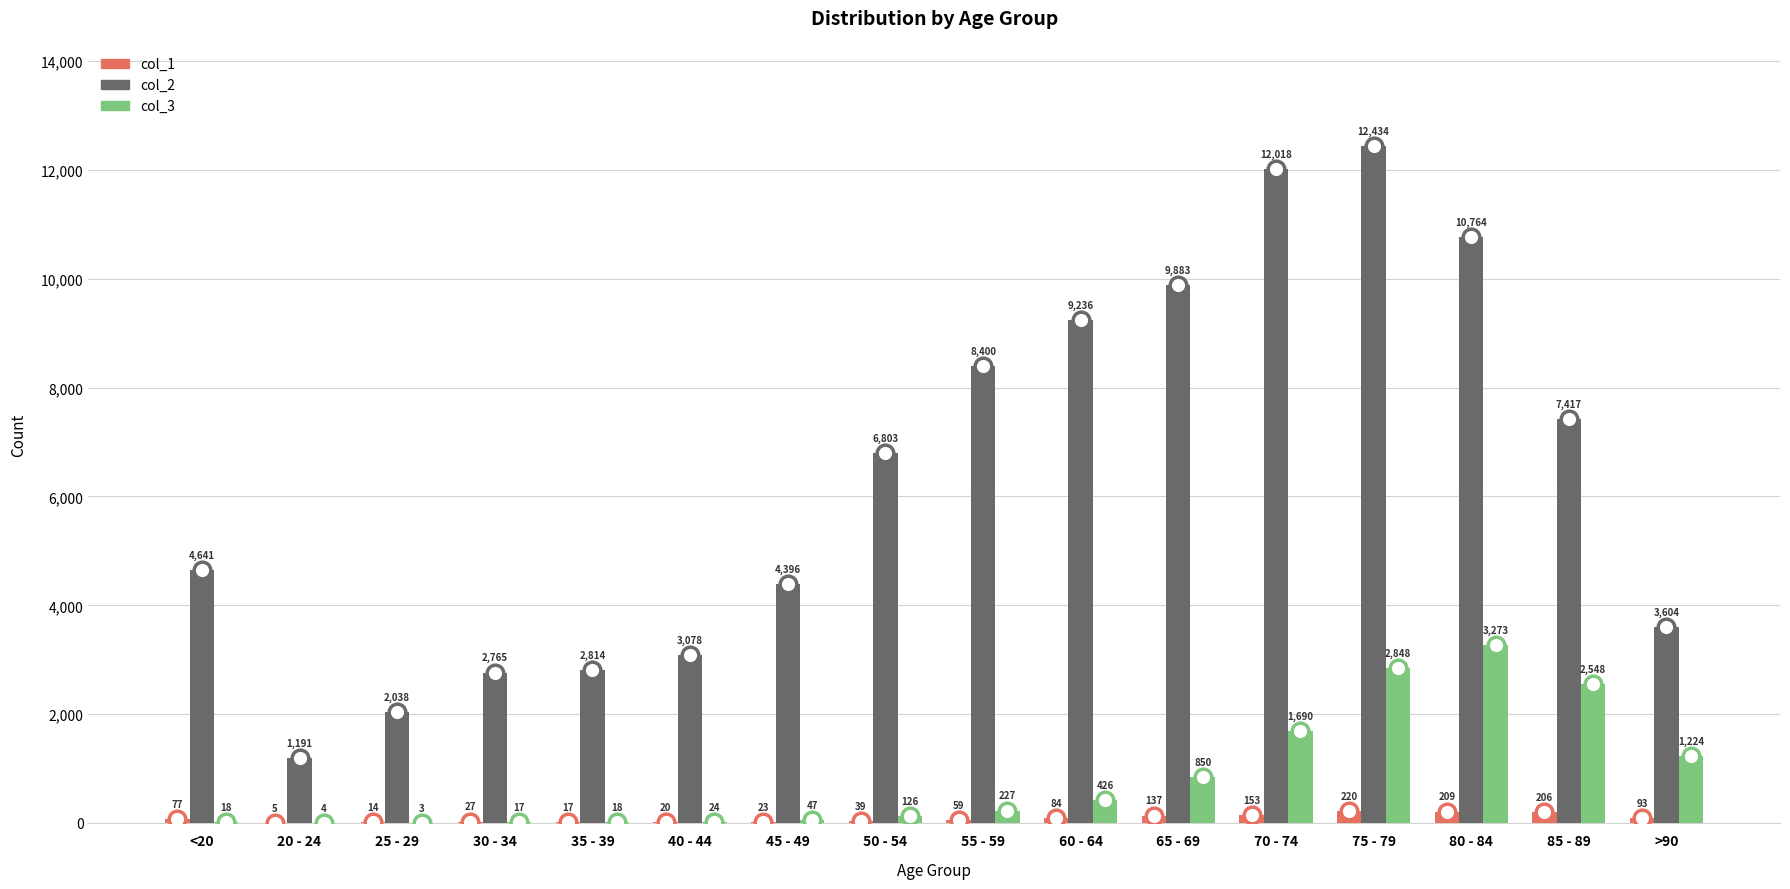

True or false: col_1 has a value of 209 at 80 - 84.

True